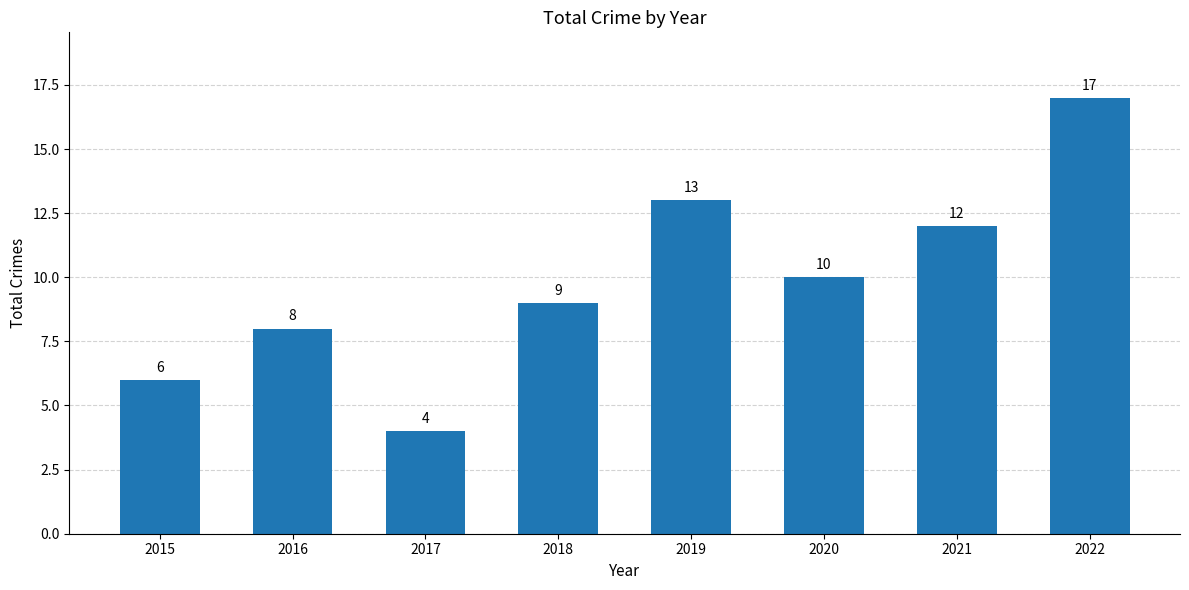

What is the maximum value shown in the chart?

17